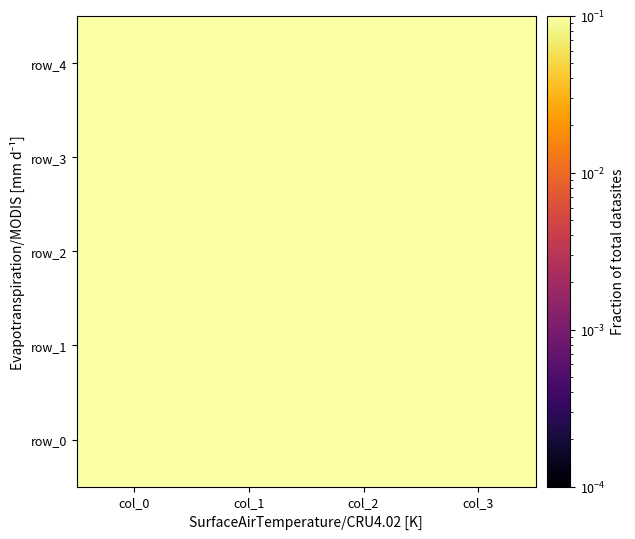

List the series in order of their peak value, lowest first.

row_3, row_4, row_1, row_0, row_2